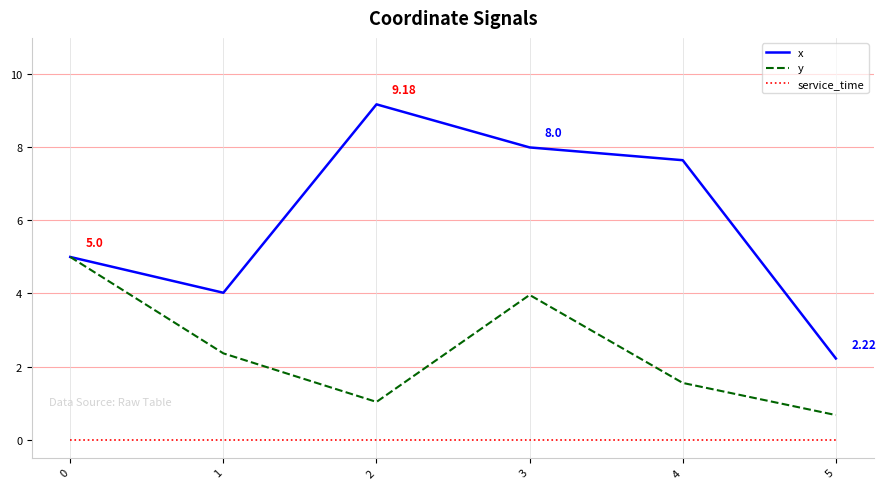

What value does the y series have at 5?

0.7